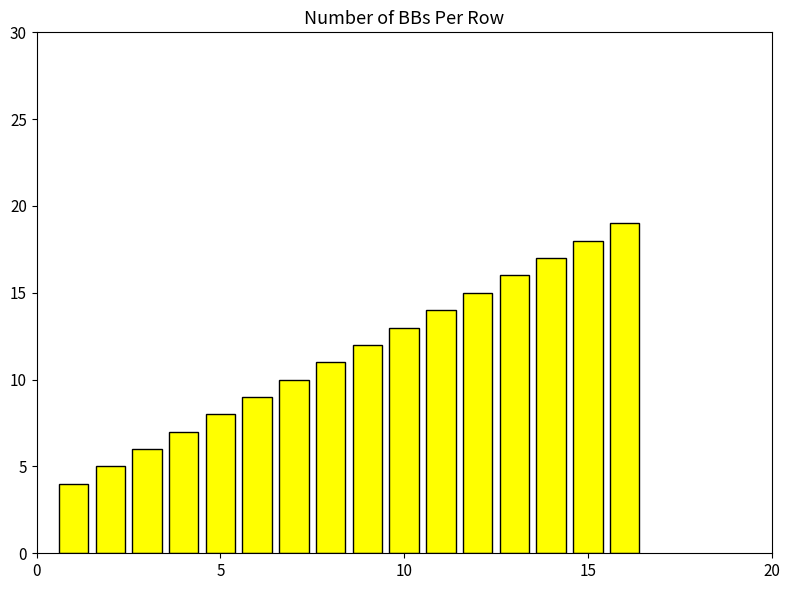

What is the average value?

12